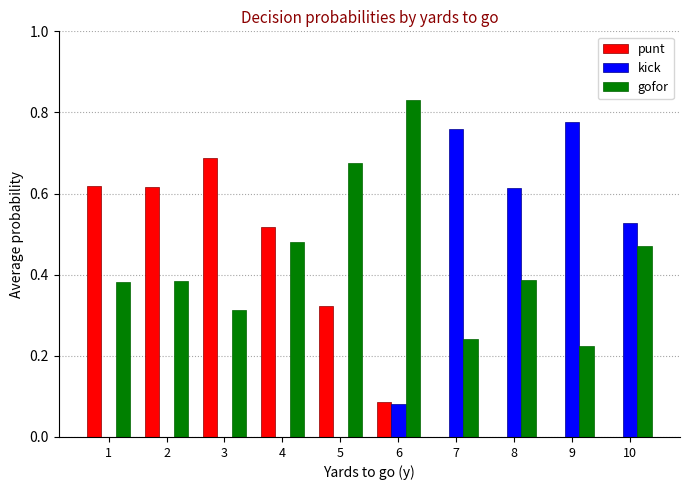

What is the sum of all punt values?

2.9